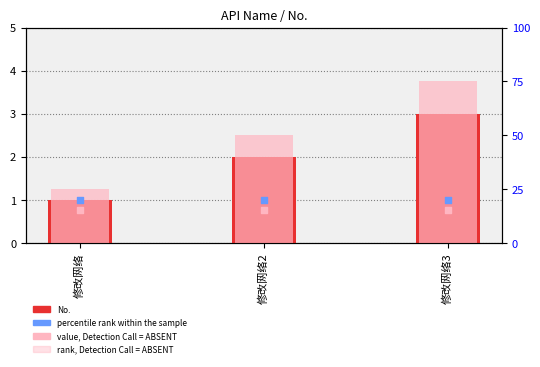

At which category is the sum across all series the highest?

修改网络3